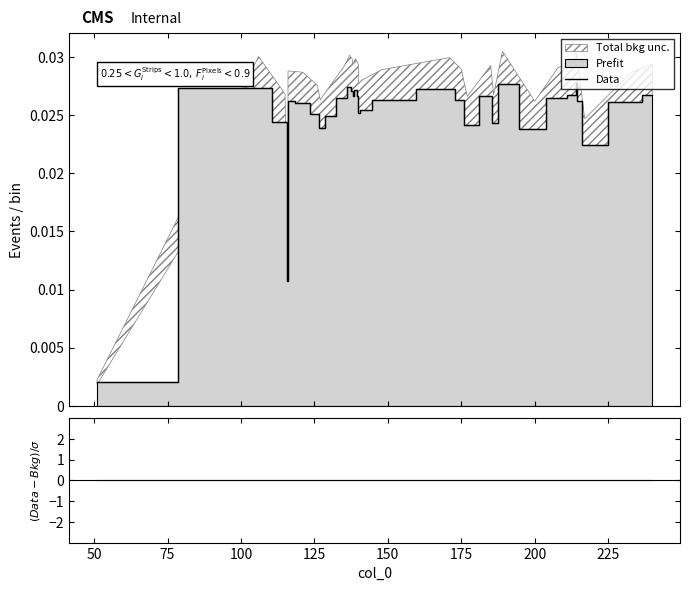

Which series changed the most between 24 and 25?

Data